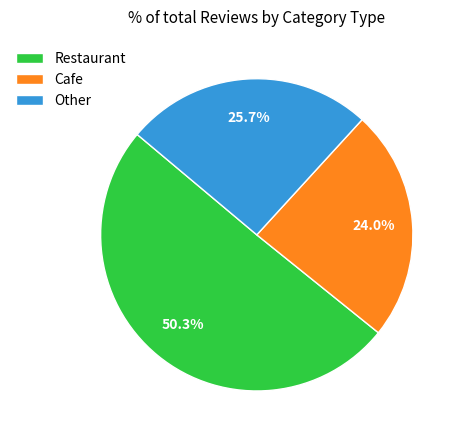

Between Other and Cafe, which is larger?

Other